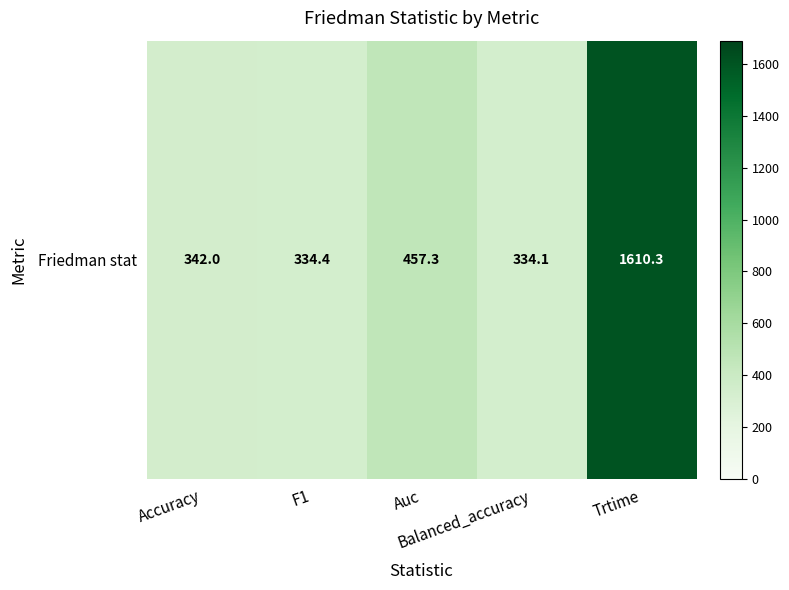

Rank the categories by value from highest to lowest.

Trtime, Auc, Accuracy, F1, Balanced_accuracy